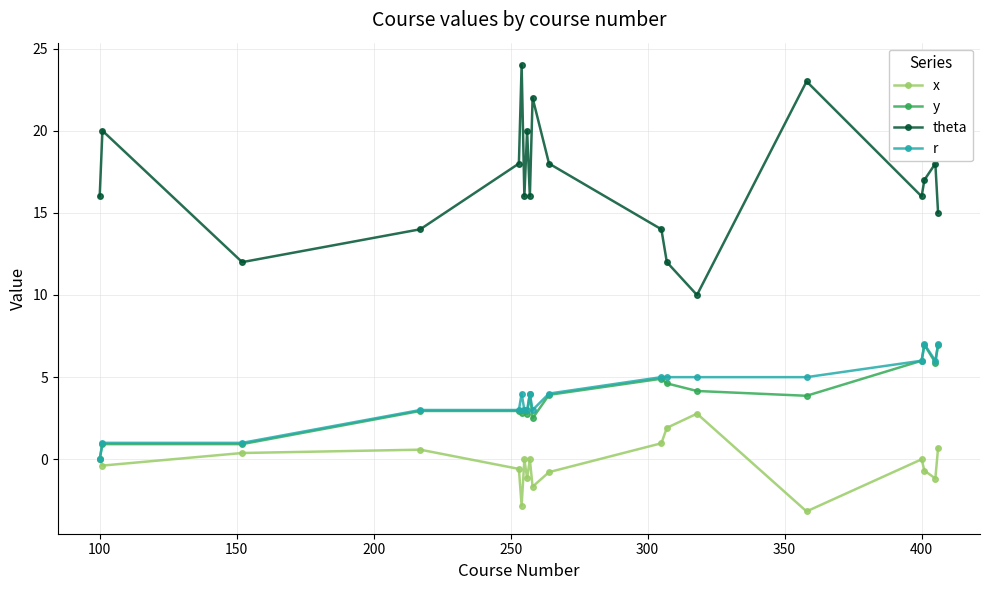

How many data points does each series have?

19